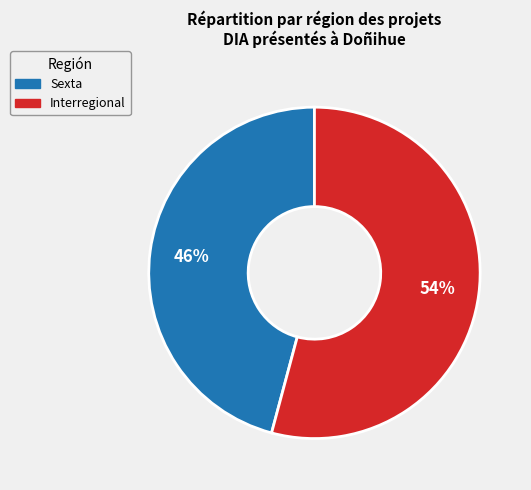

To the nearest percent, what percentage of the pie is Sexta?

46%